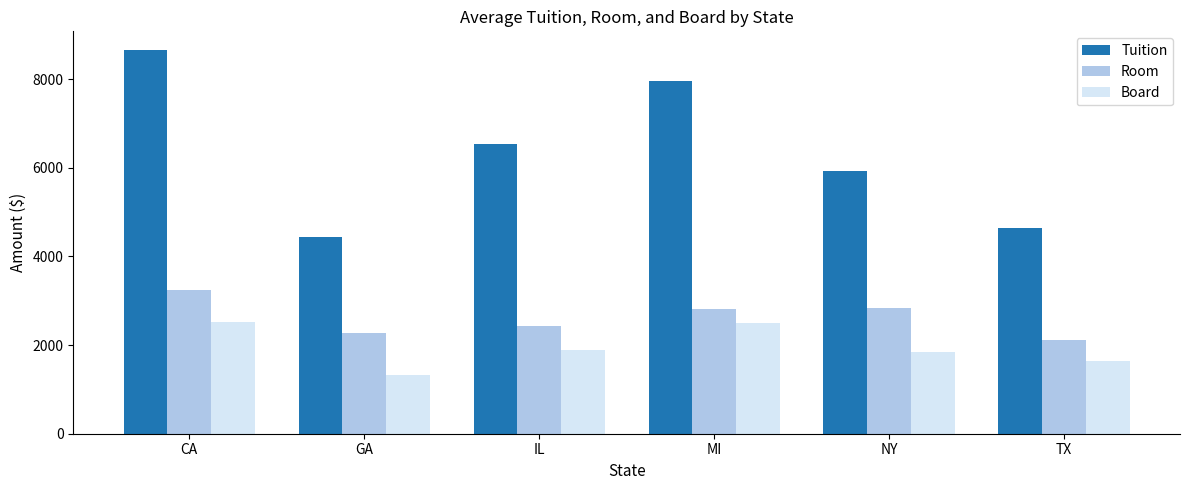

Between GA and TX, which series saw the biggest shift?

Board